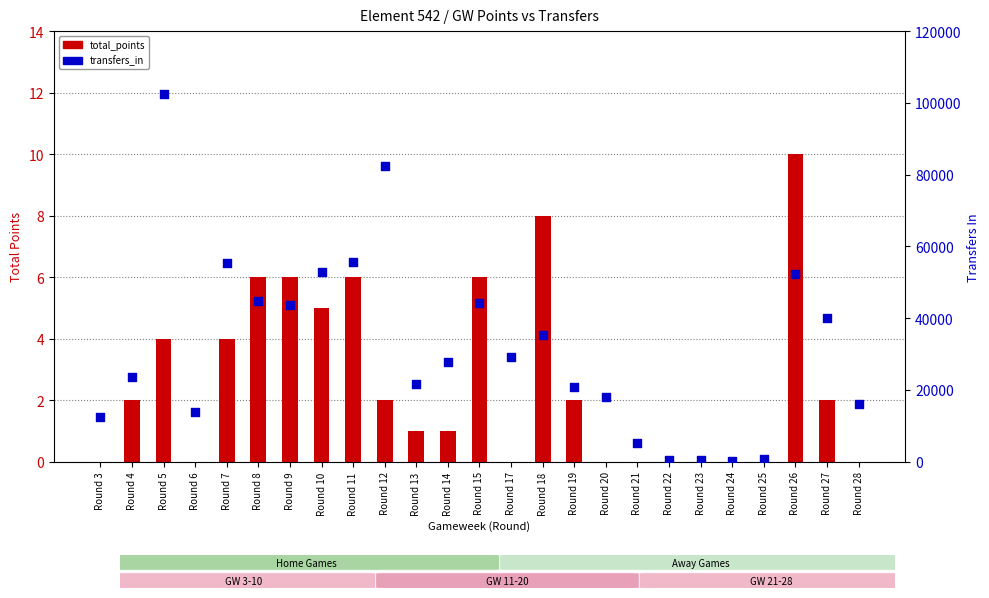

Is the value of transfers_in at Round 23 greater than the value of total_points at Round 19?

Yes